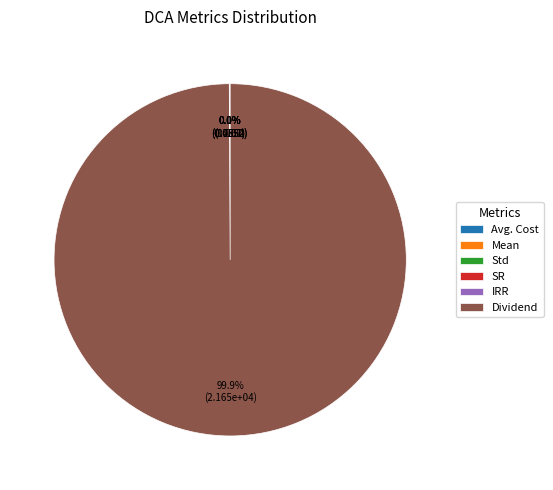

Which slice is the largest?

Dividend